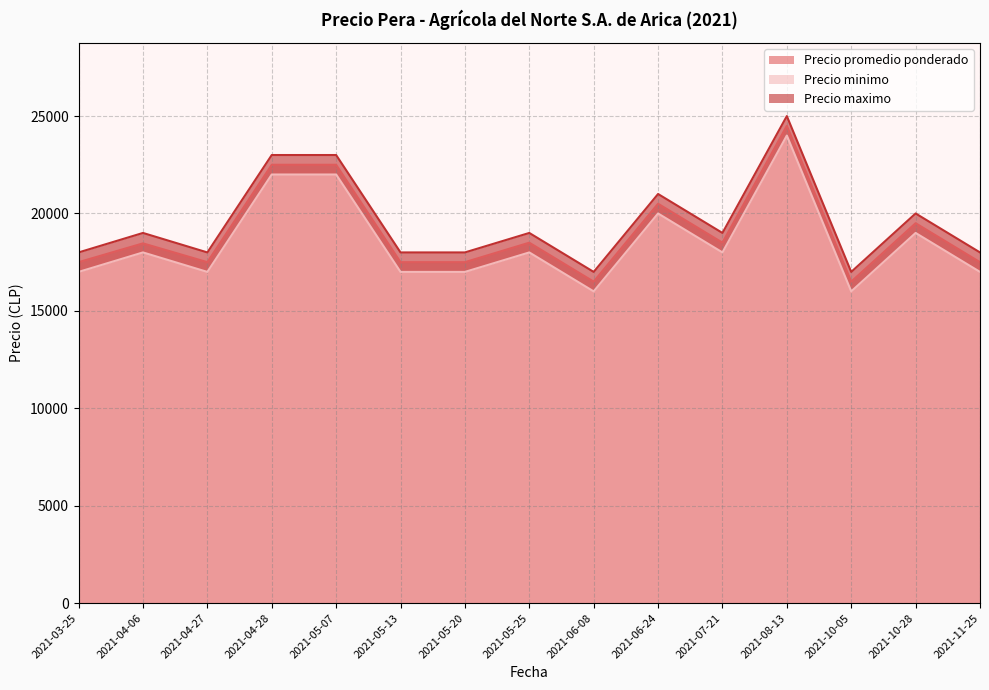

What is the spread (max minus min) of values at 2021-11-25?

1000